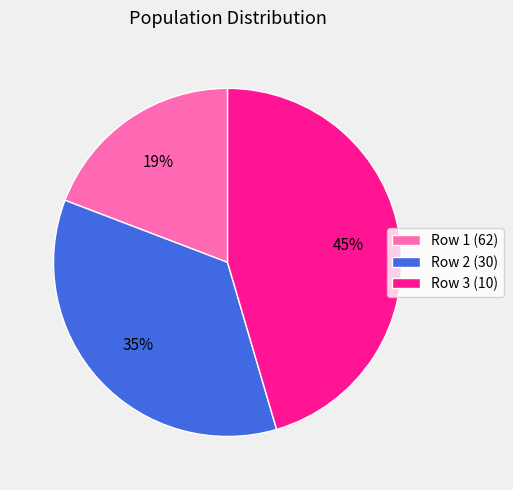

To the nearest percent, what portion does Row 2 (30) represent?

35%